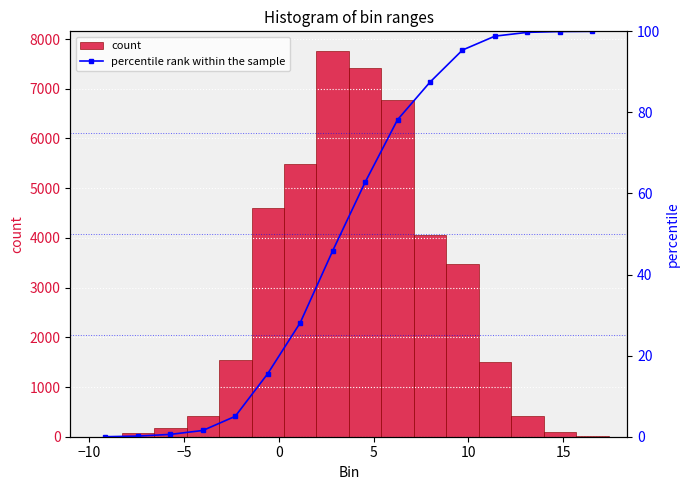

What is the difference between the maximum and minimum values in the count series?

7766.0